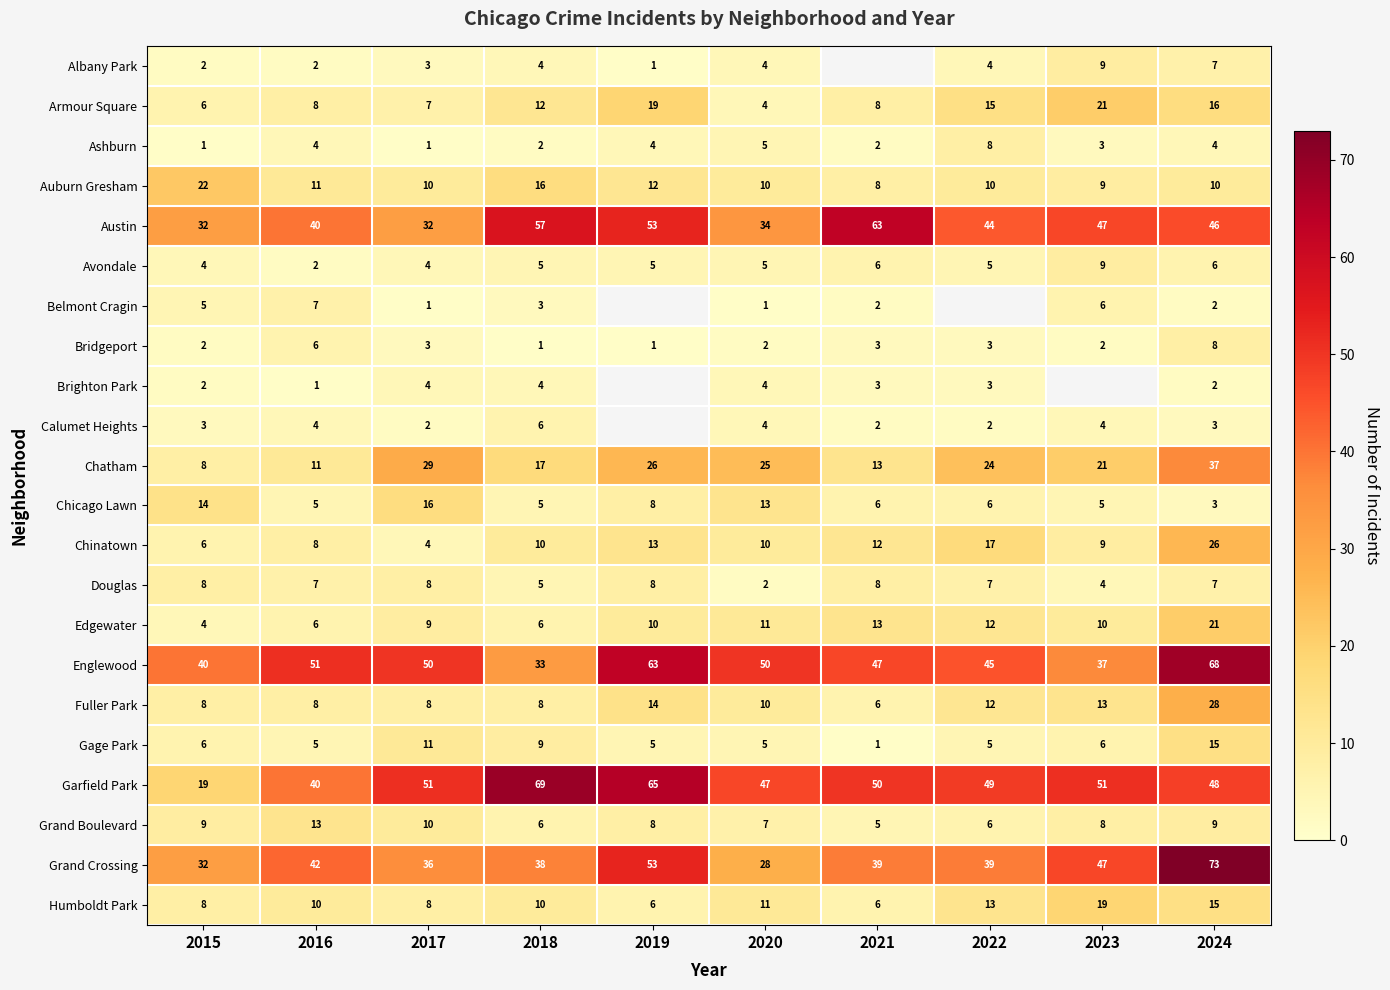

What is the spread (max minus min) of values at 2020?

49